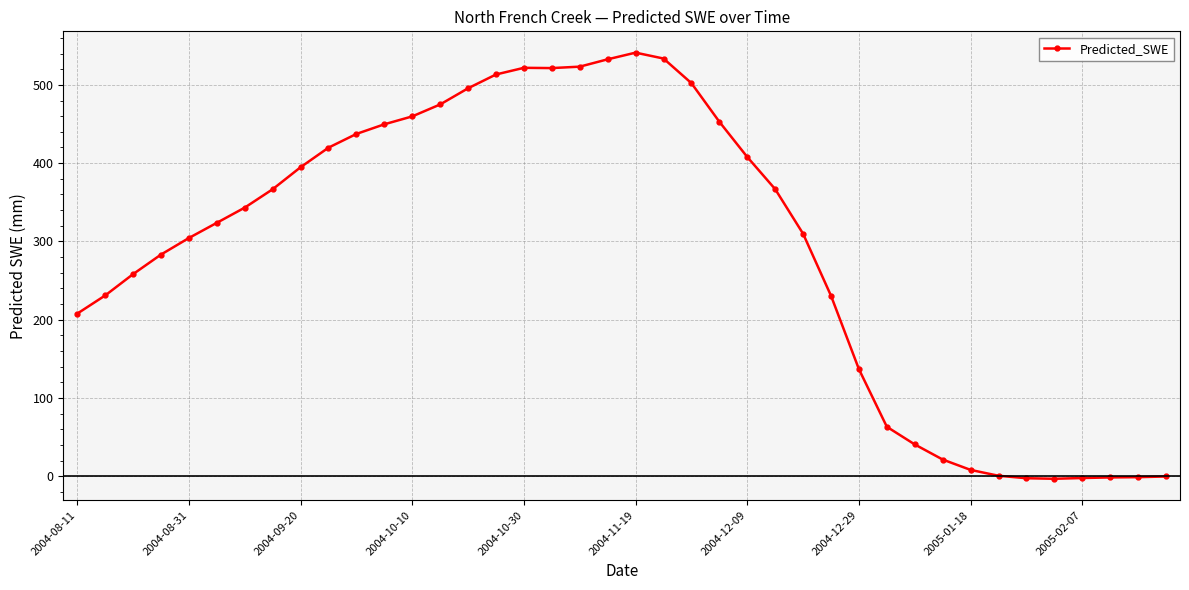

What is the value of the 11th point from the left?

437.3